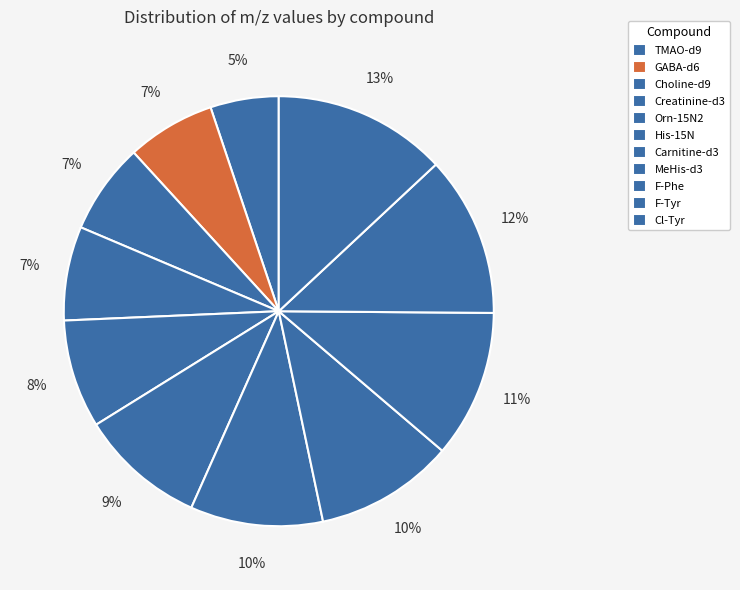

How many slices are in this pie chart?

11